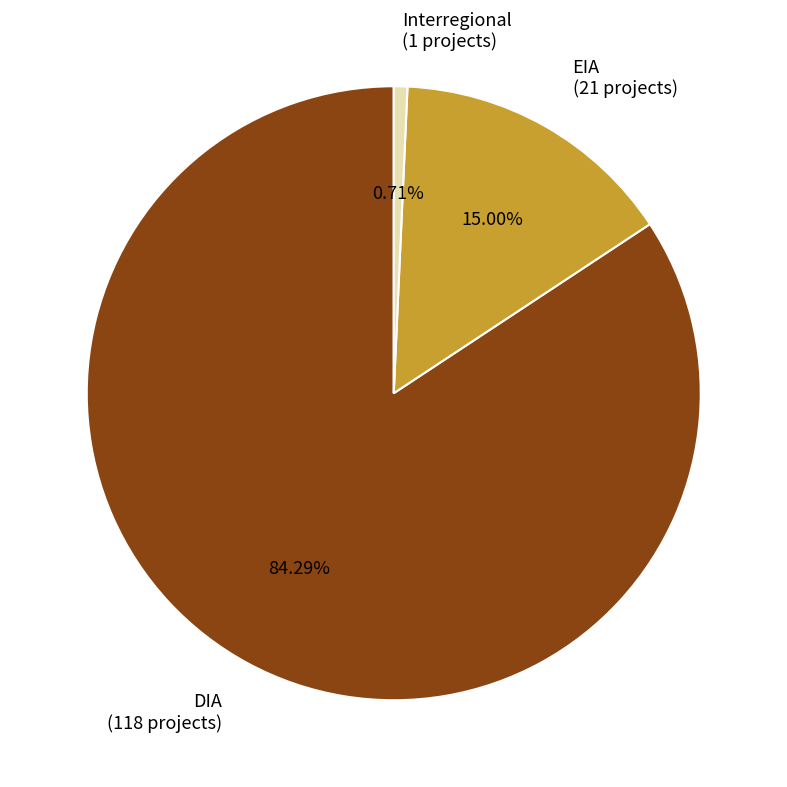

Between Interregional (1 projects) and DIA (118 projects), which is larger?

DIA (118 projects)